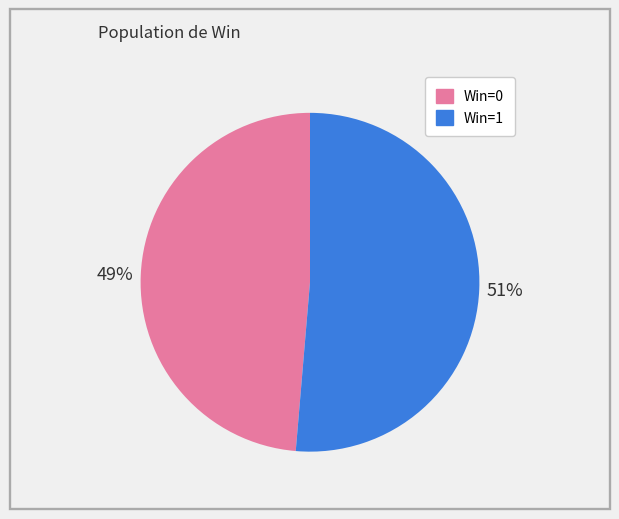

To the nearest percent, what is the average slice percentage?

50%